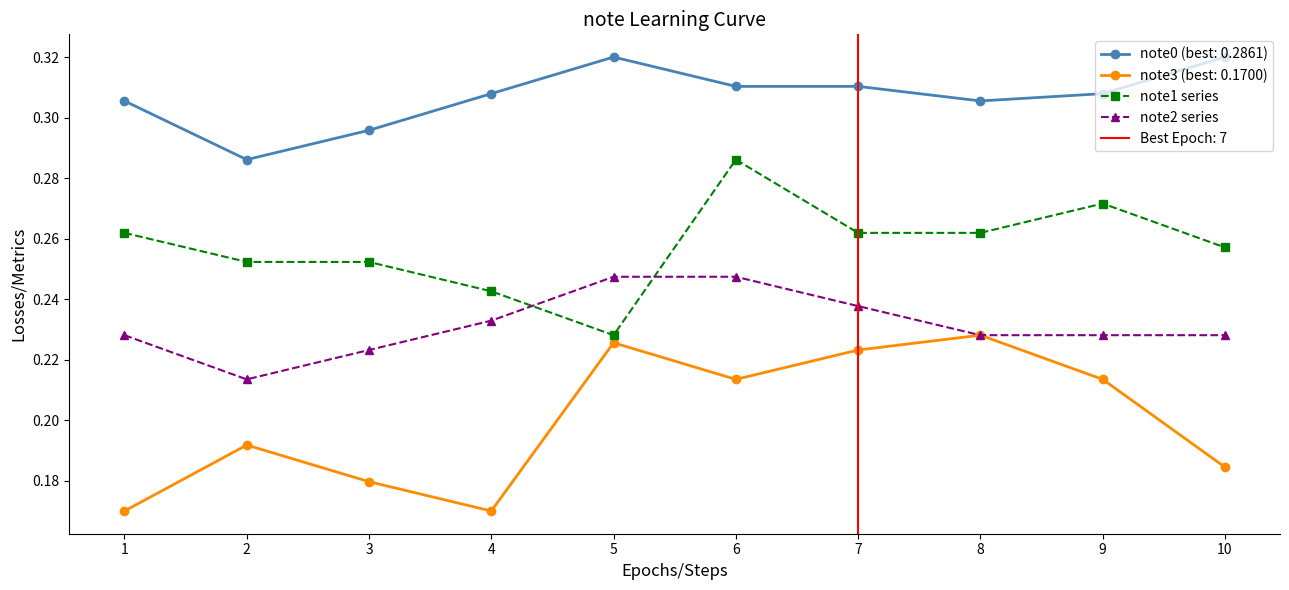

True or false: note2 series and note1 series intersect in this chart.

True